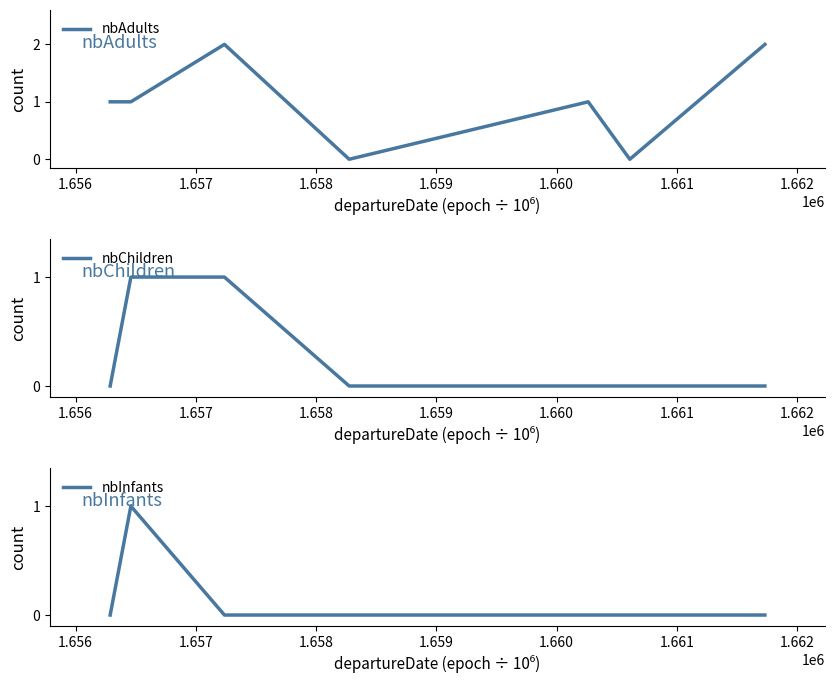

Which series has the largest total across all categories?

nbAdults